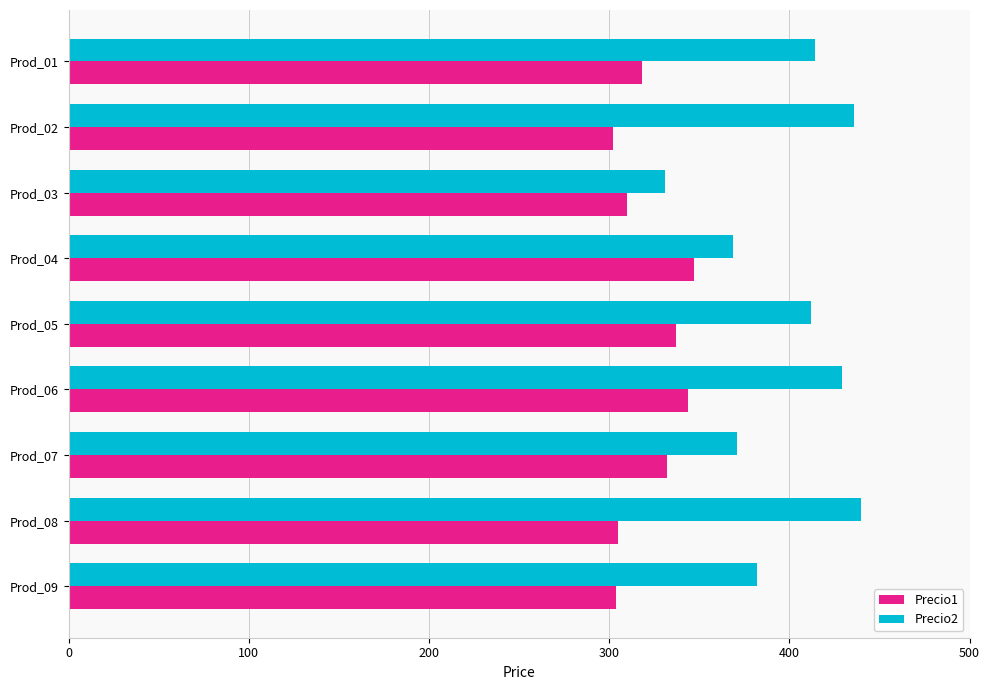

List the series in order of their overall mean, lowest first.

Precio1, Precio2